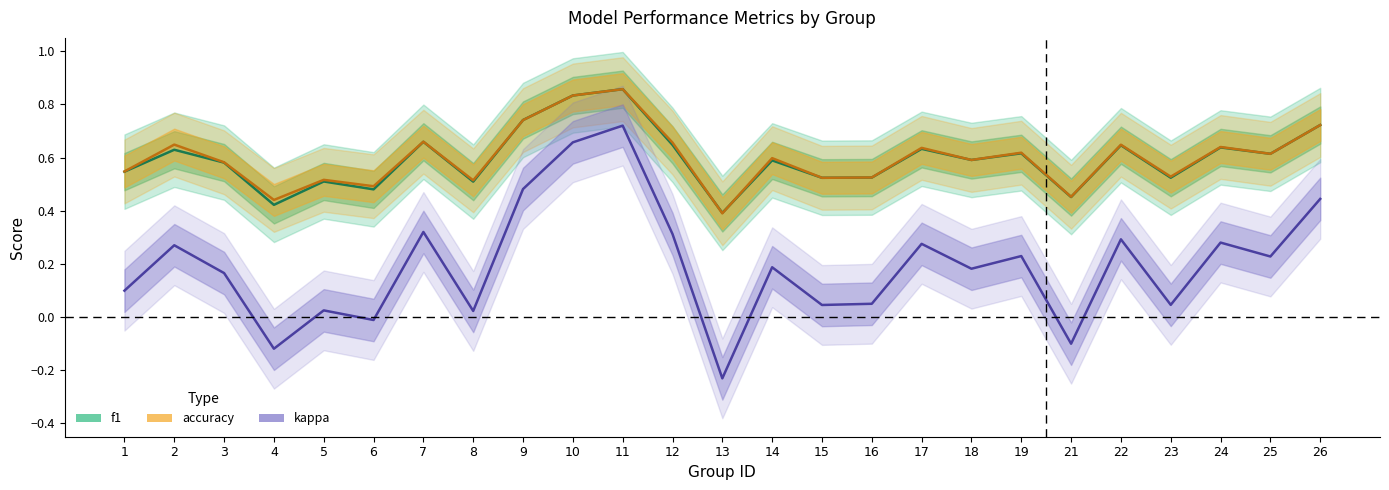

How many interior local peaks does the kappa series have?

9